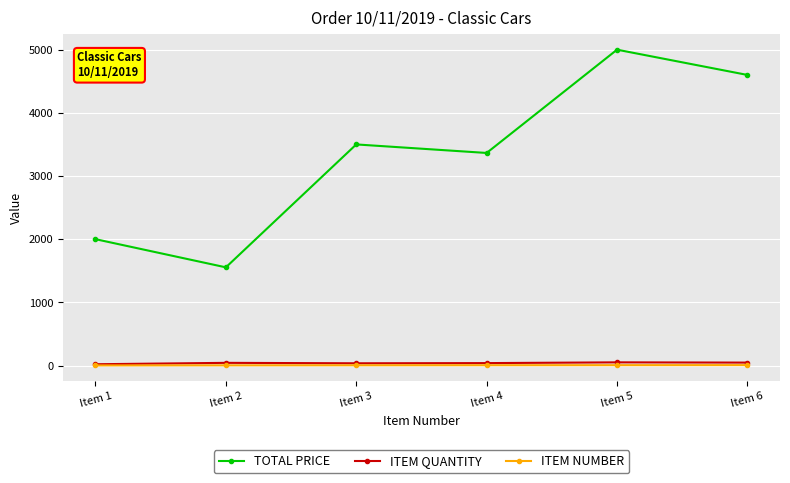

Between Item 2 and Item 4, which series saw the biggest shift?

TOTAL PRICE